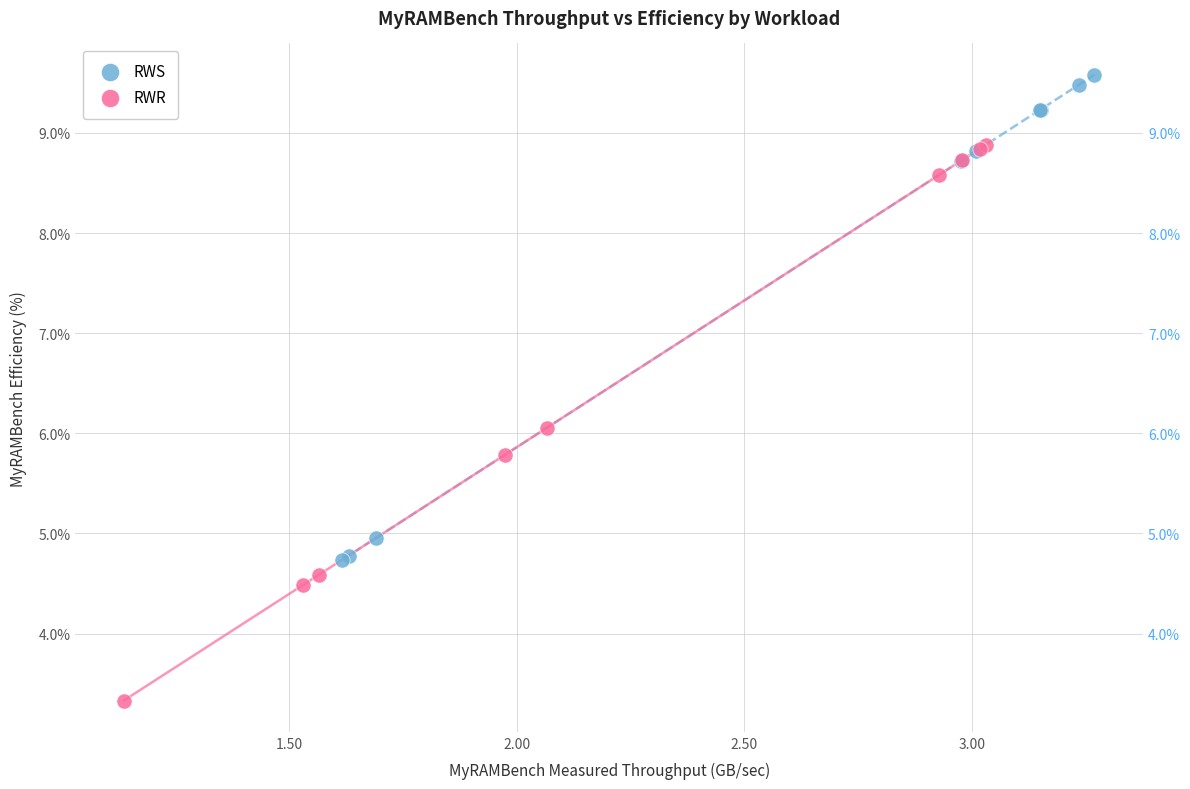

Which series reaches the maximum Y coordinate?

RWS